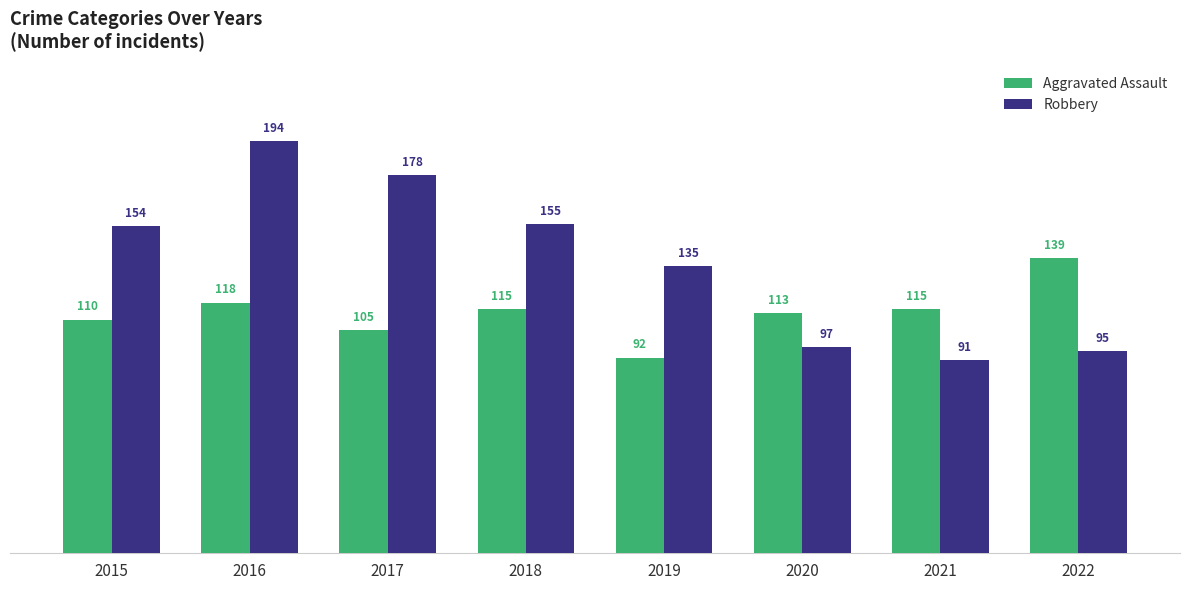

What is the sum of the Aggravated Assault values at 2017 and 2022?

244